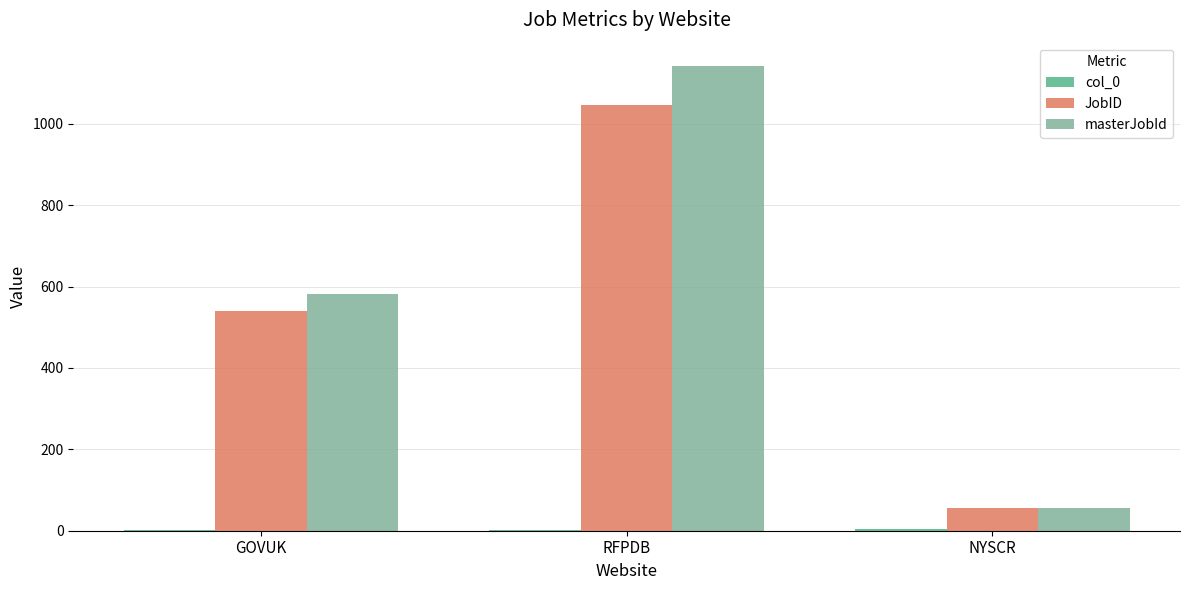

How many masterJobId values are between 56 and 1142?

3